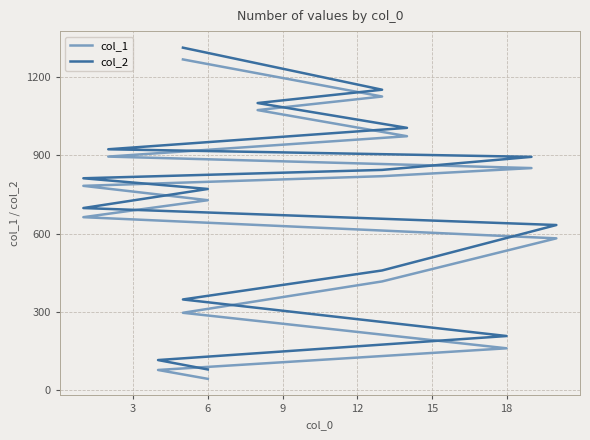

How many values in the col_2 series exceed 812?

7